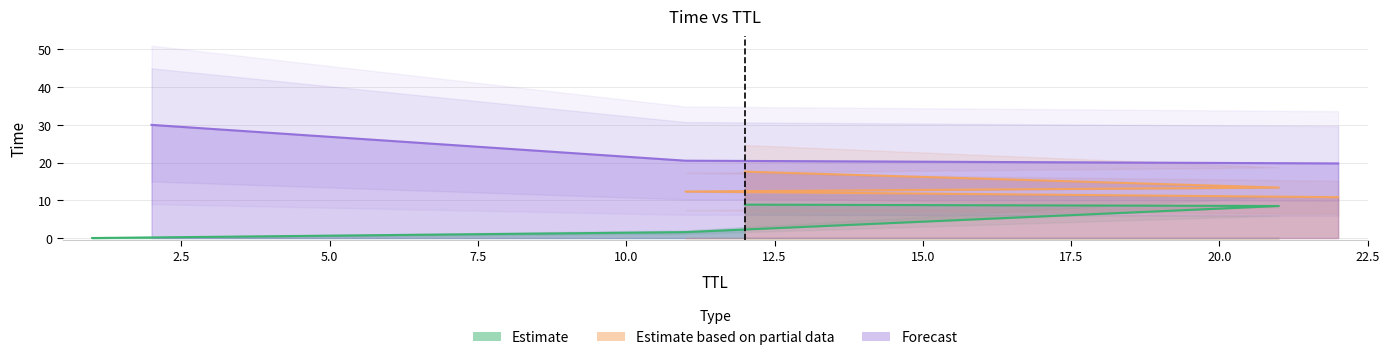

Where is the data nearest to the value 15?

21